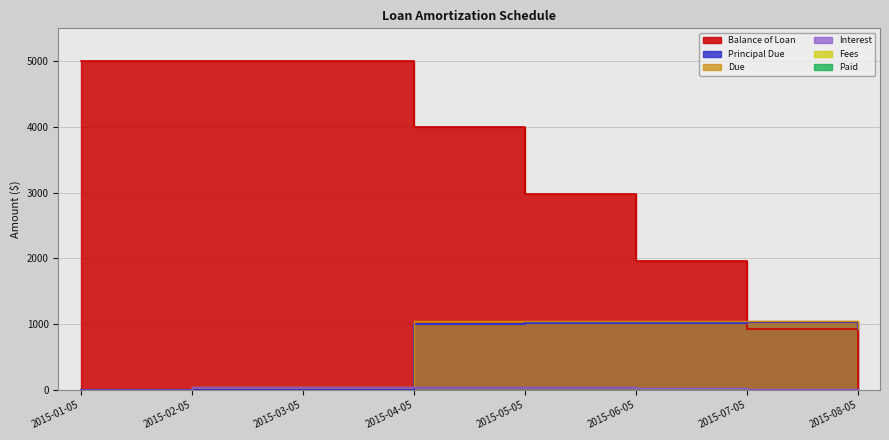

What is the difference between the second highest and minimum values in the Principal Due series?

1024.7